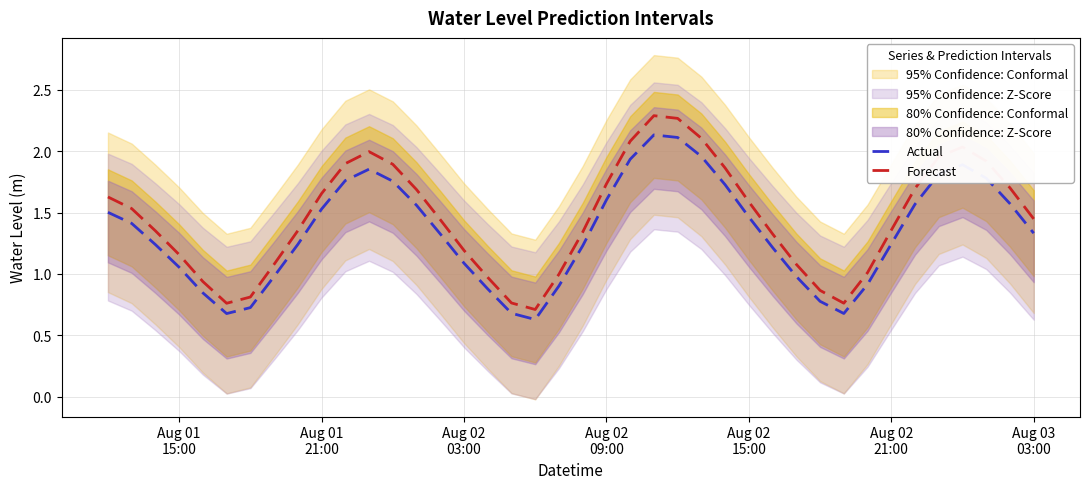

True or false: Actual and Forecast cross at least once.

False